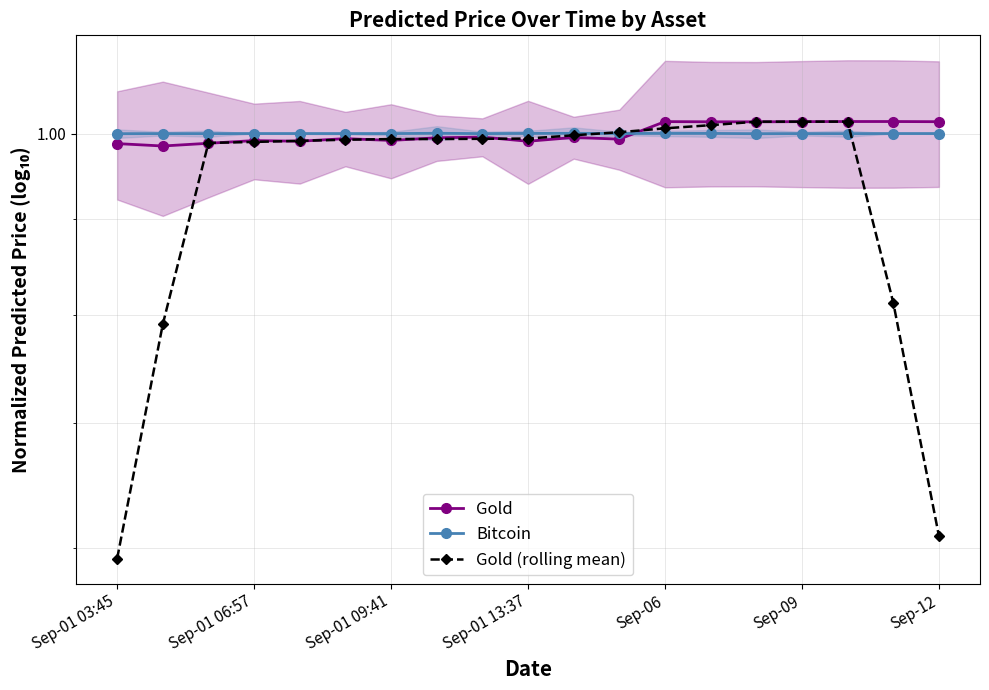

What is the sum of all Gold values?

19.0